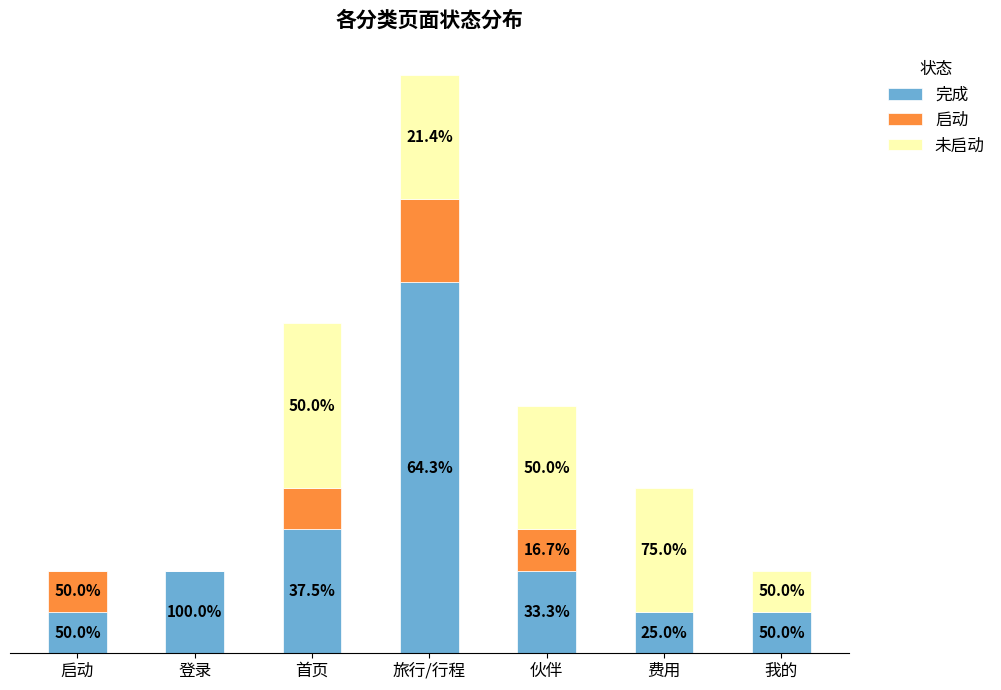

At which label does 完成 reach its peak?

旅行/行程